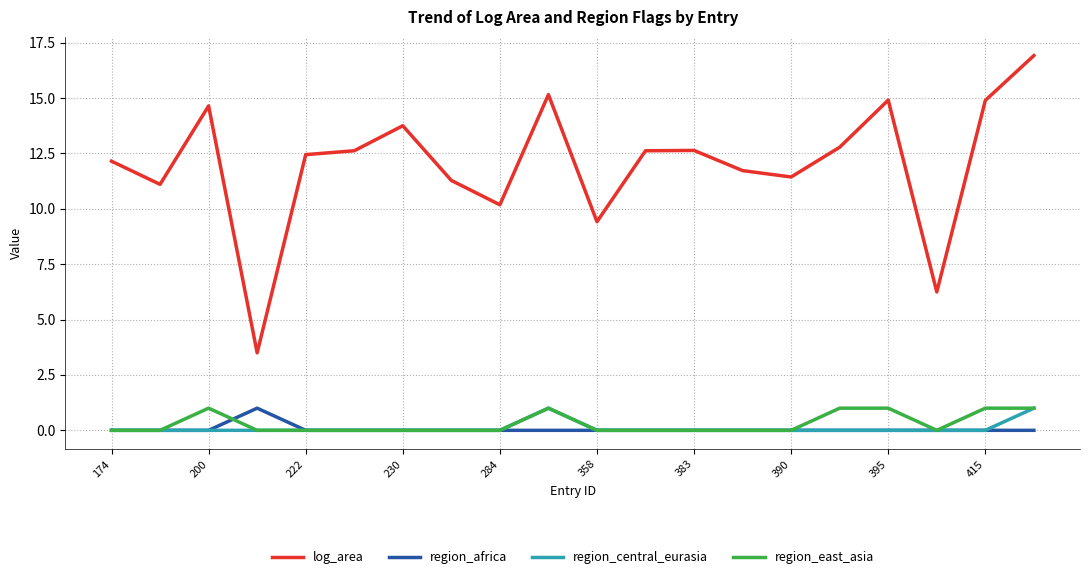

Does the chart have visible grid lines?

Yes